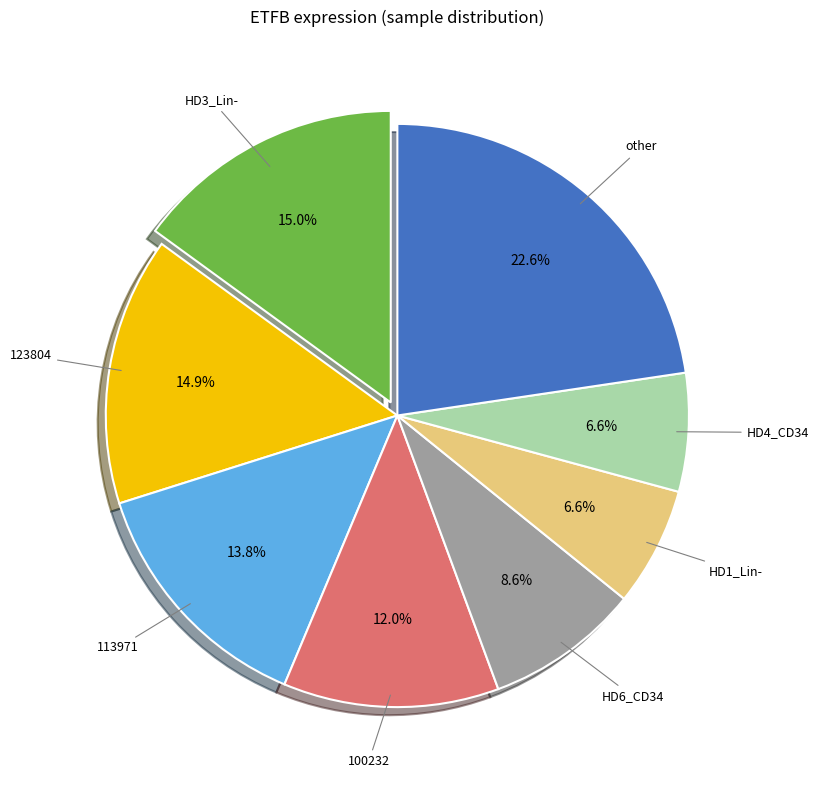

Is there a majority slice in this chart?

No